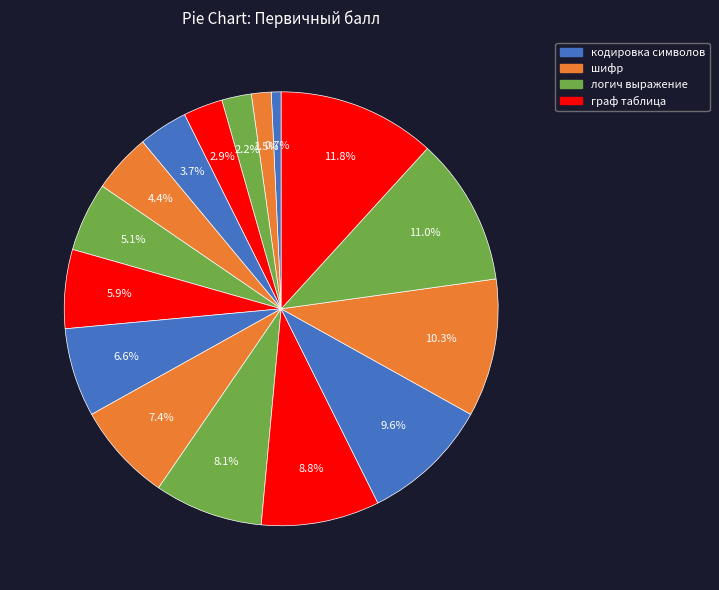

Does any single category account for the majority?

No